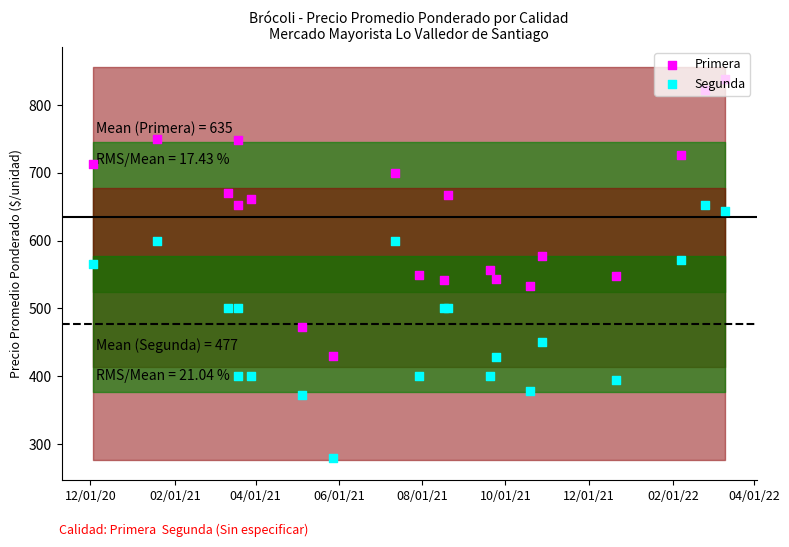

What are all the series names shown in the legend?

Primera, Segunda